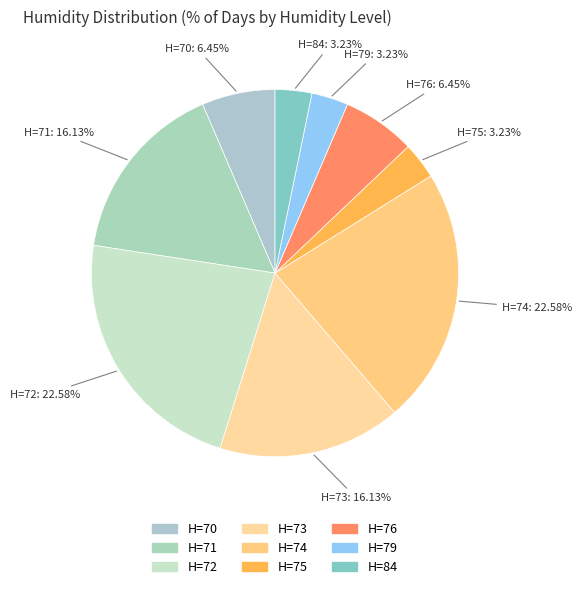

How many segments does this pie chart have?

9